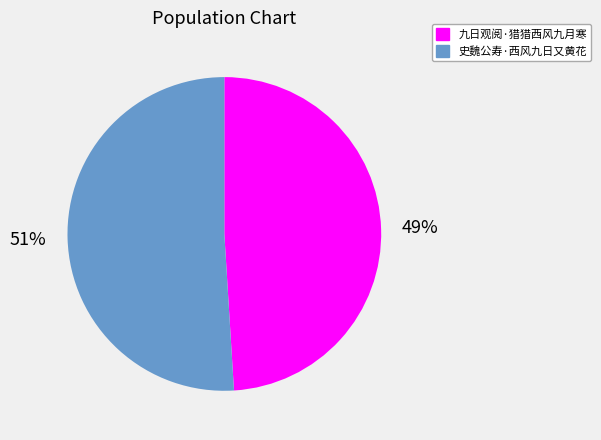

To the nearest percent, what is the average slice percentage?

50%